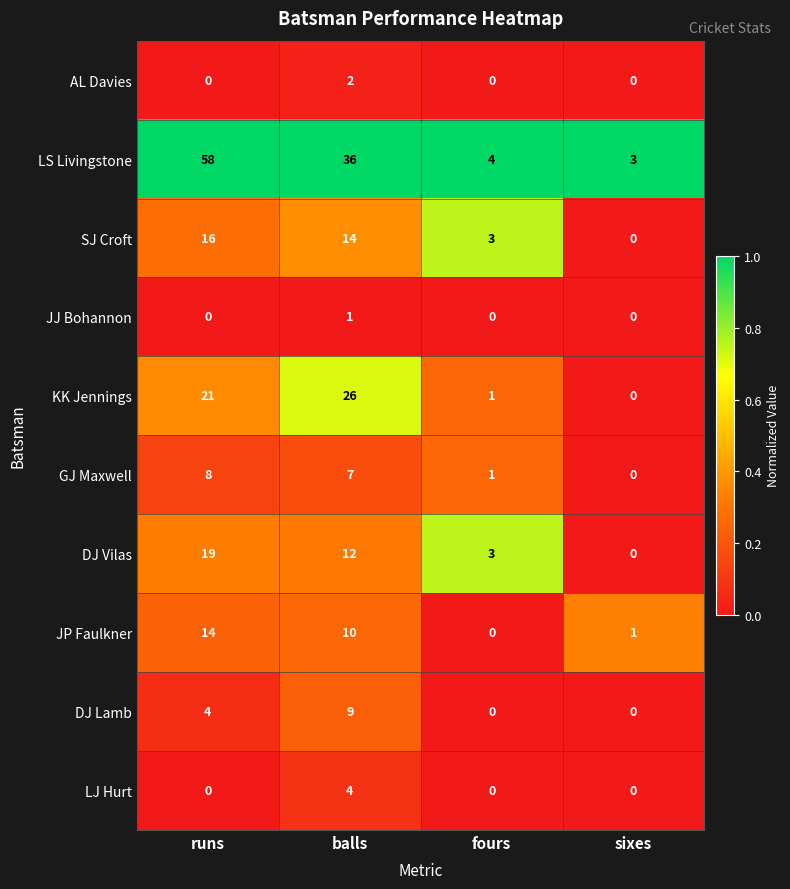

What is the difference between the maximum and minimum values in the LJ Hurt series?

4